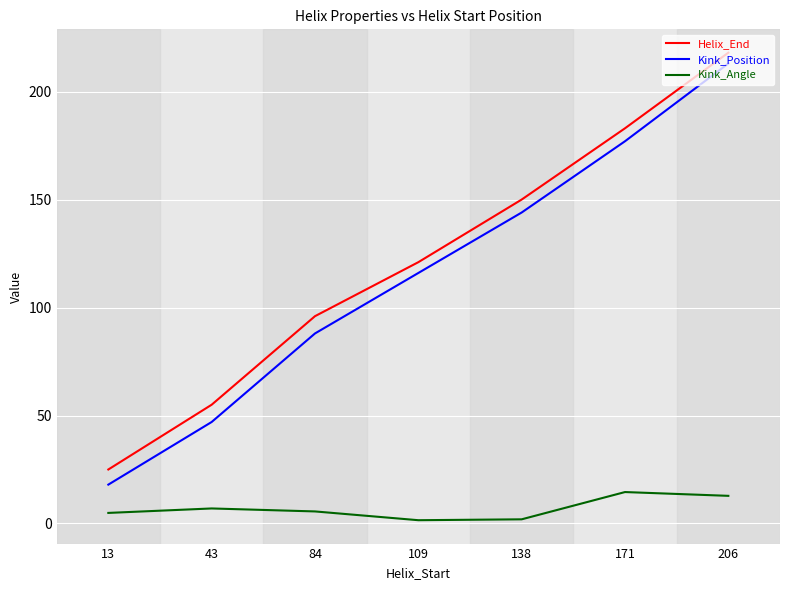

How many lines are shown in the chart?

3